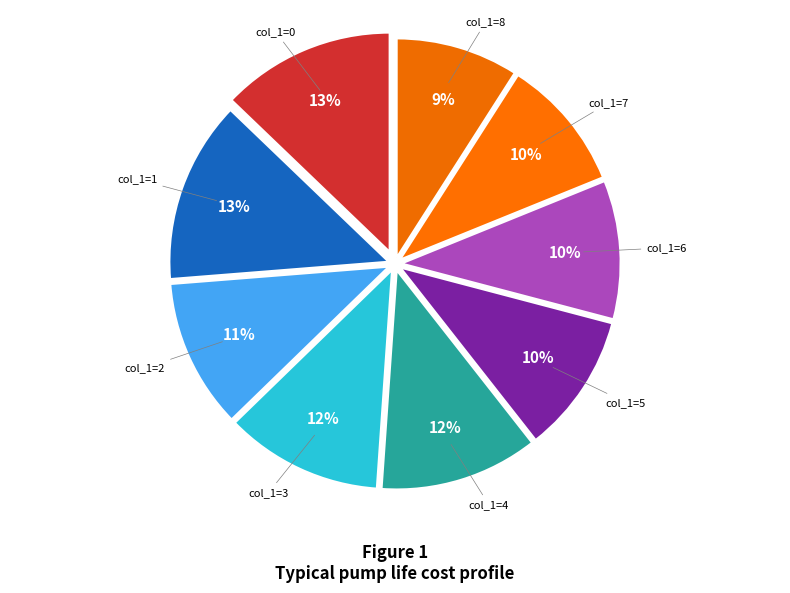

Do col_1=8 and col_1=7 together represent more than half of the pie?

No